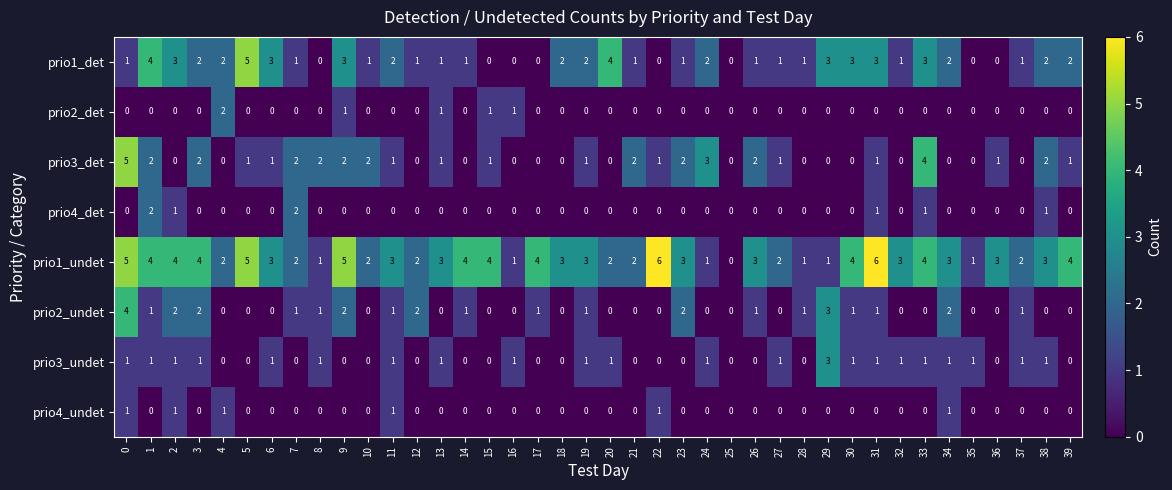

What is the total value across all series at 11?

9